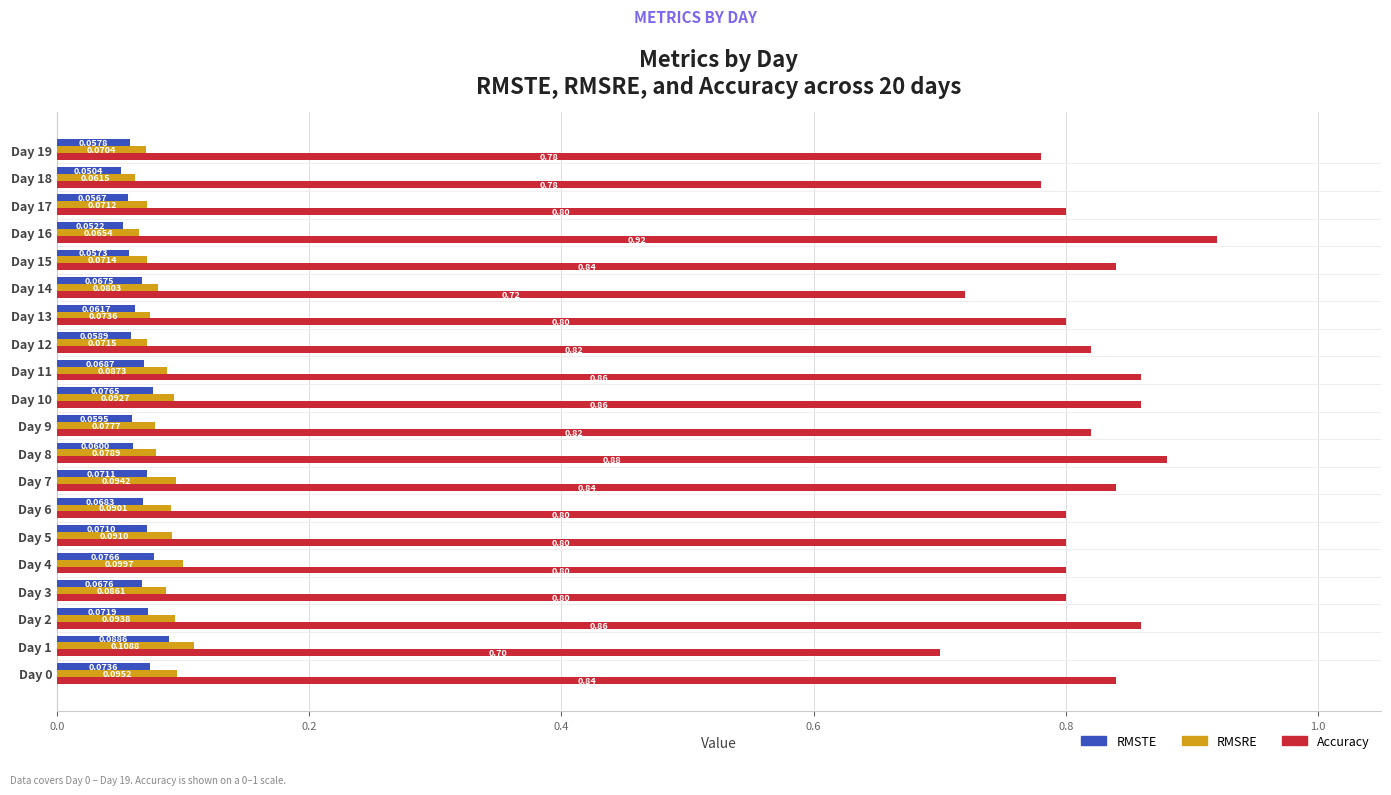

What is the average value of the Accuracy series?

0.8